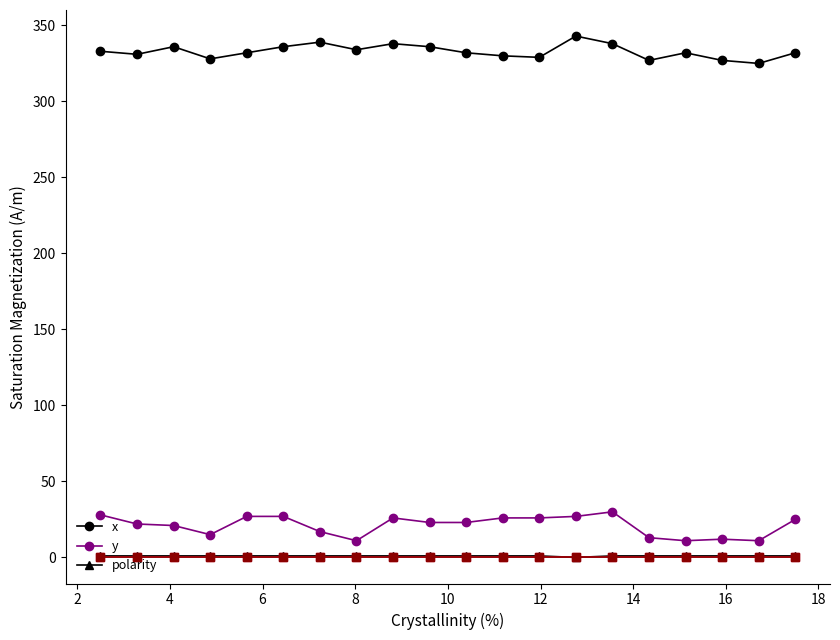

What is the value of the polarity point at the 8th from the left?

1